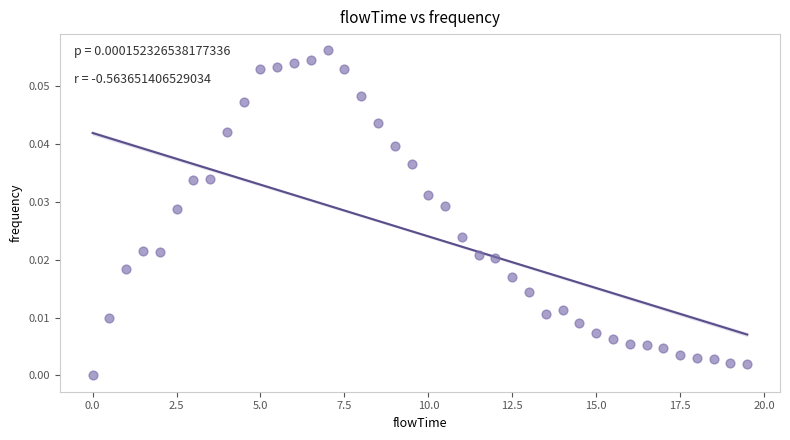

How many points are shown in the scatter plot?

40